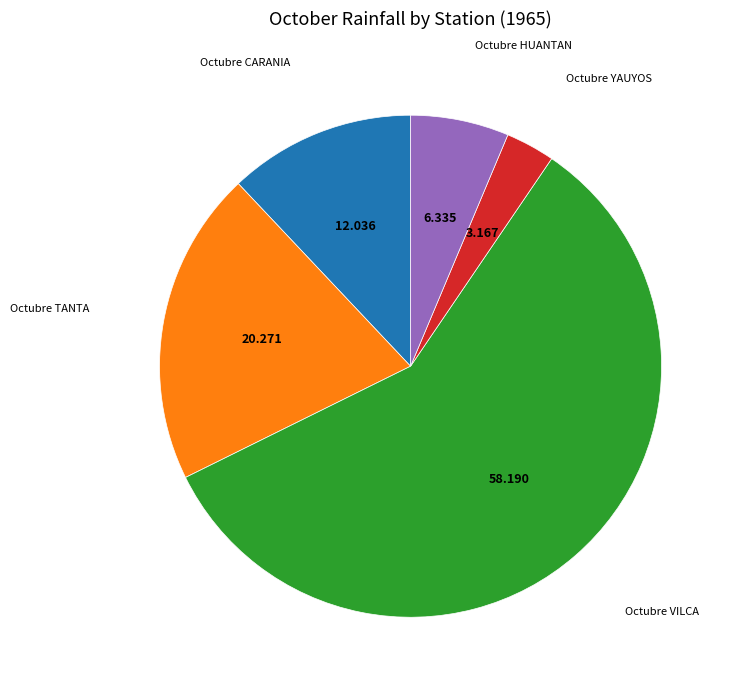

Is there a majority slice in this chart?

Yes